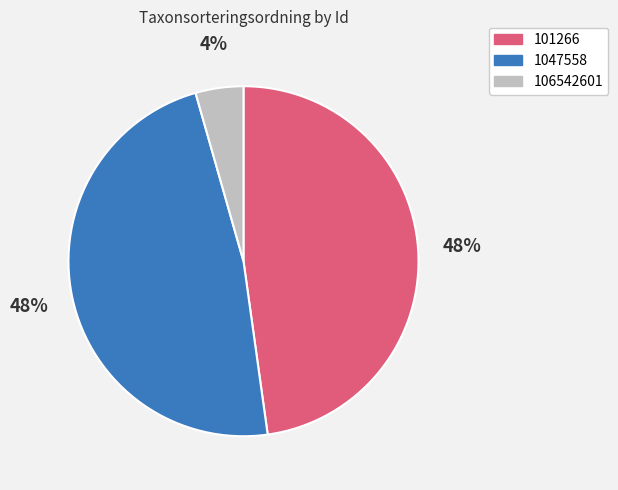

To the nearest percent, what is the combined percentage of 106542601 and 101266?

52%